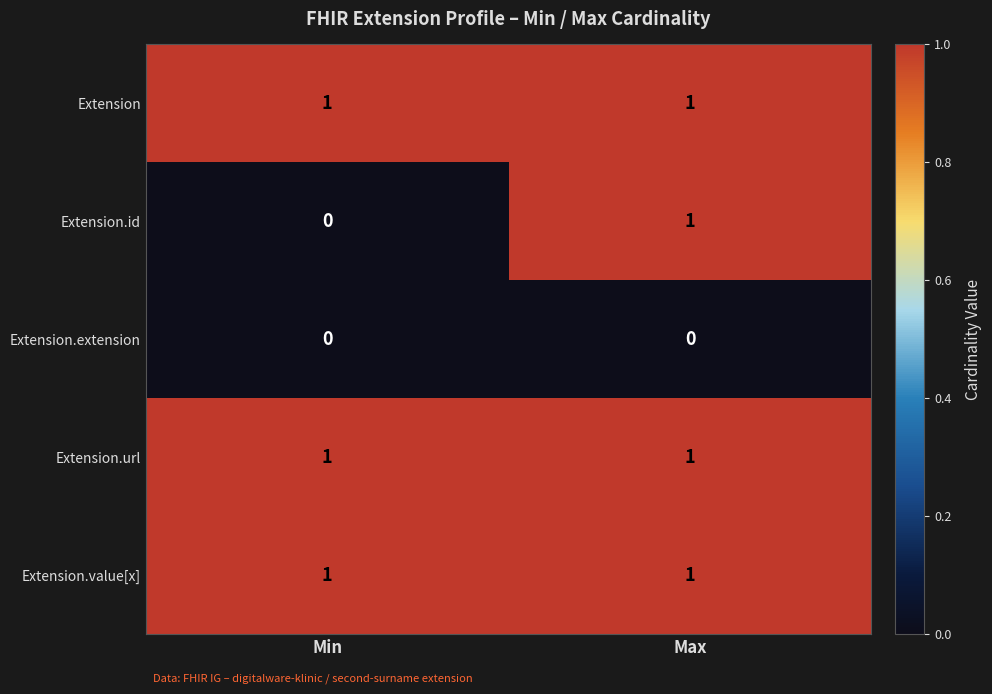

Reading right to left, list all the values displayed in this chart.

Extension: Max=1	Min=1
Extension.id: Max=1	Min=0
Extension.extension: Max=0	Min=0
Extension.url: Max=1	Min=1
Extension.value[x]: Max=1	Min=1